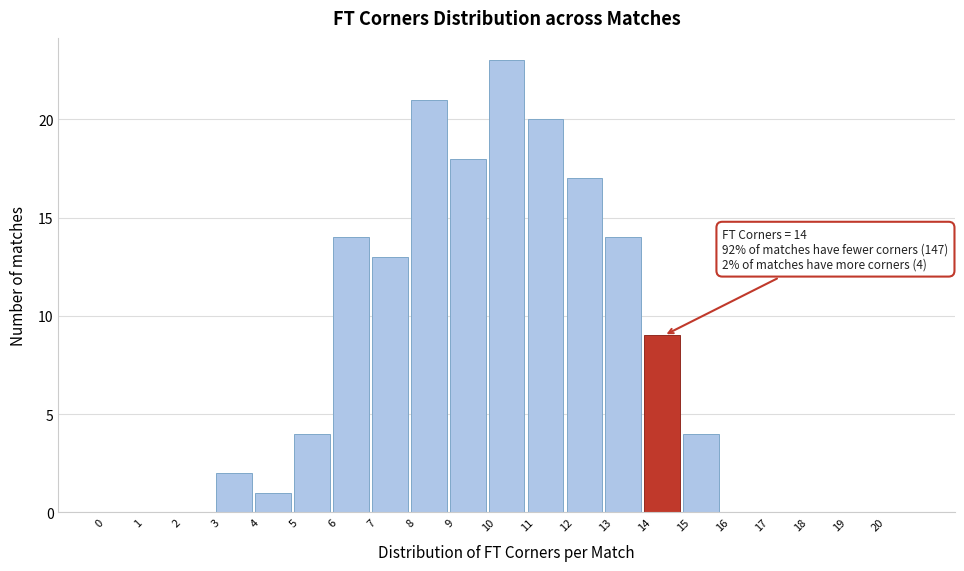

Over which range of the x-axis is the bar tallest?

10 to 11